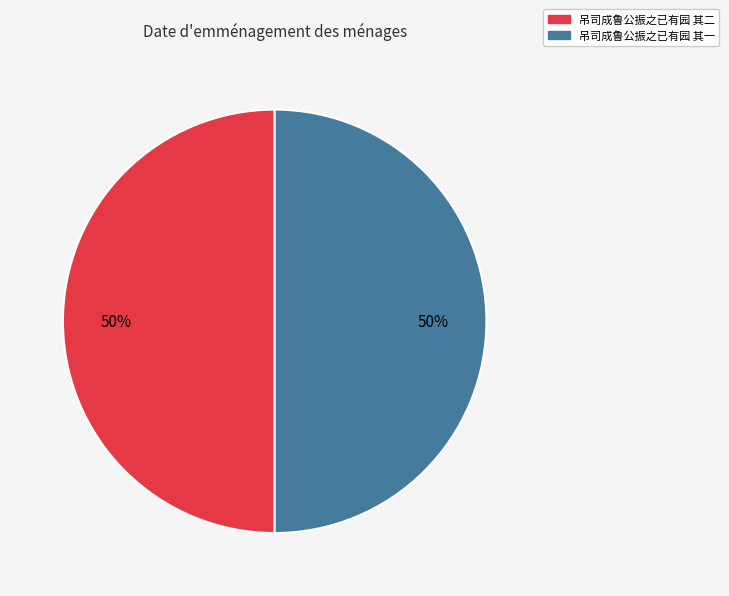

Approximately how many times larger is the value at 吊司成鲁公振之已有园 其一 compared to 吊司成鲁公振之已有园 其二?

1.0